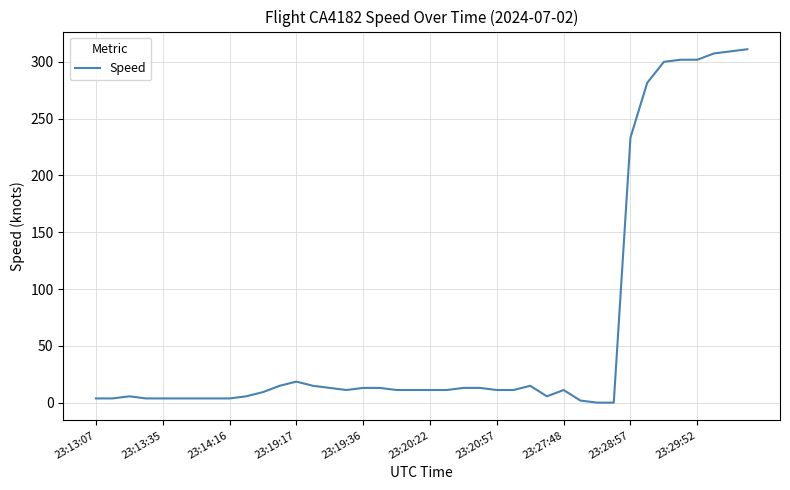

Does the chart have visible grid lines?

Yes